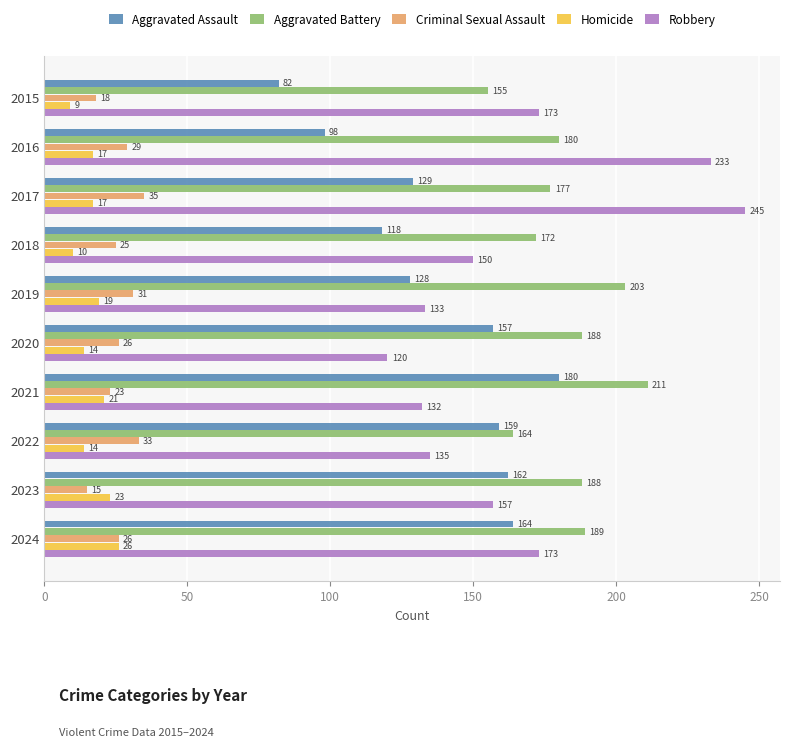

At which label does Robbery reach its peak?

2017